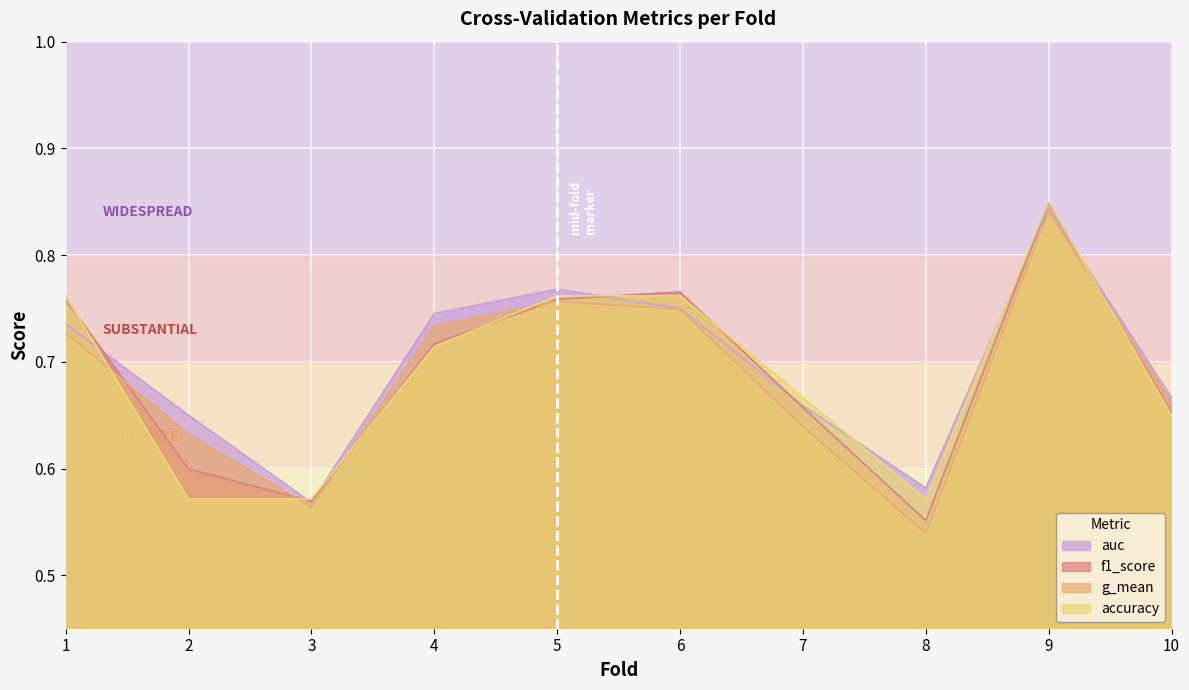

Does the chart display data point markers on the line(s)?

No